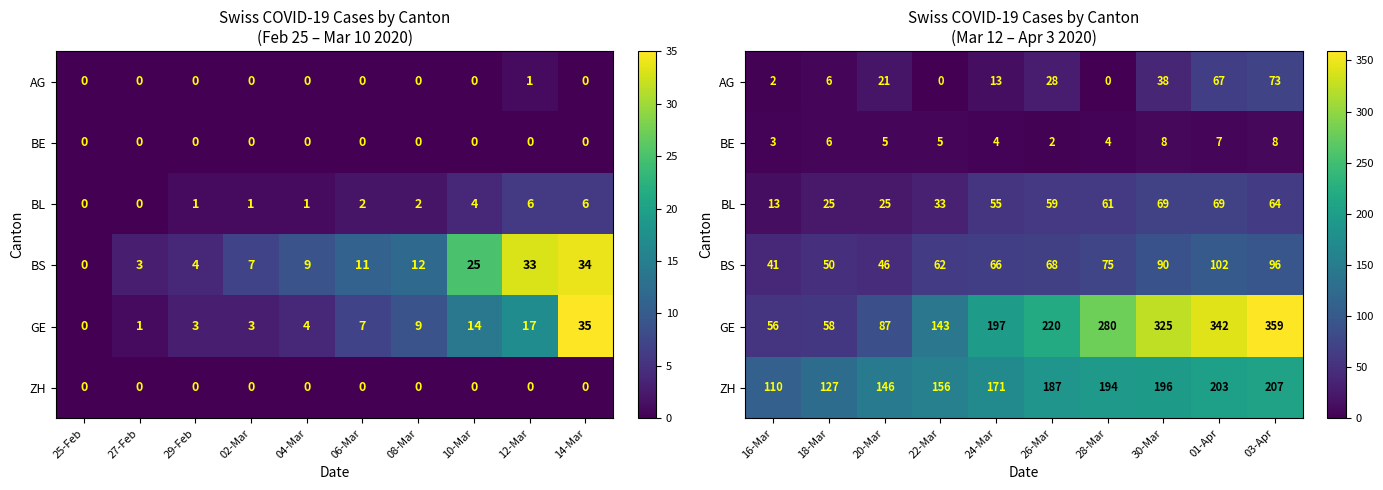

Is the value of BS at 30-Mar greater than the value of AG at 01-Apr?

Yes